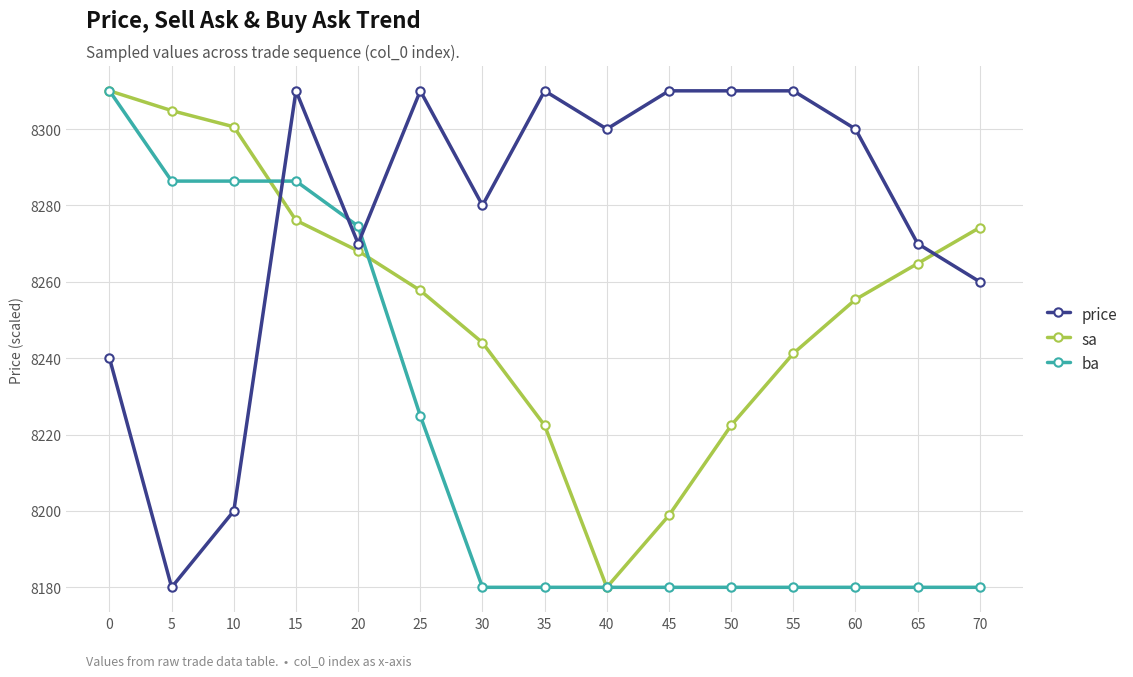

What is the maximum value shown in the chart?

8310.0